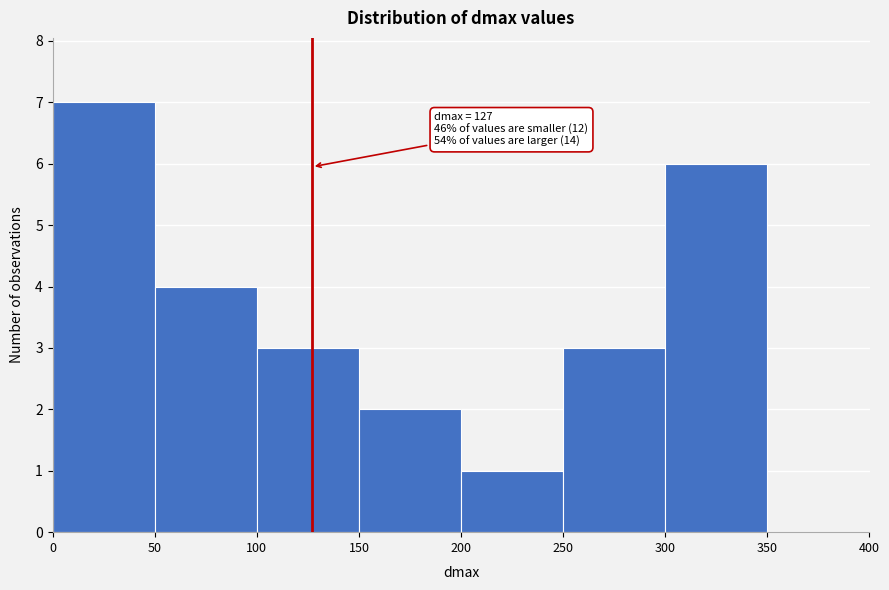

Over which range of the x-axis is the bar tallest?

0 to 50